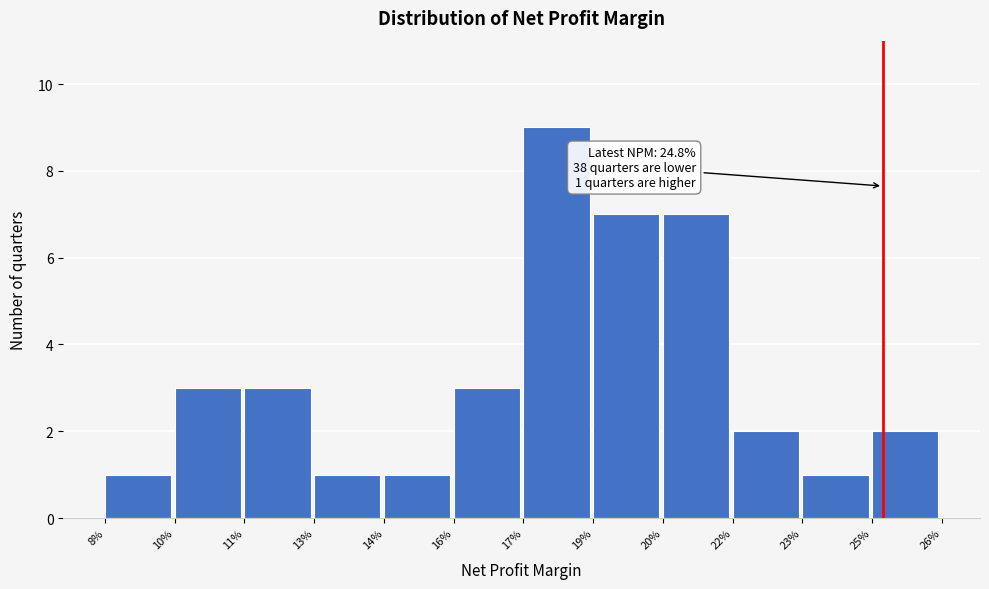

Reading right to left, what are all the values shown in this chart?

25%=2	23%=1	22%=2	20%=7	19%=7	17%=9	16%=3	14%=1	13%=1	11%=3	10%=3	8%=1